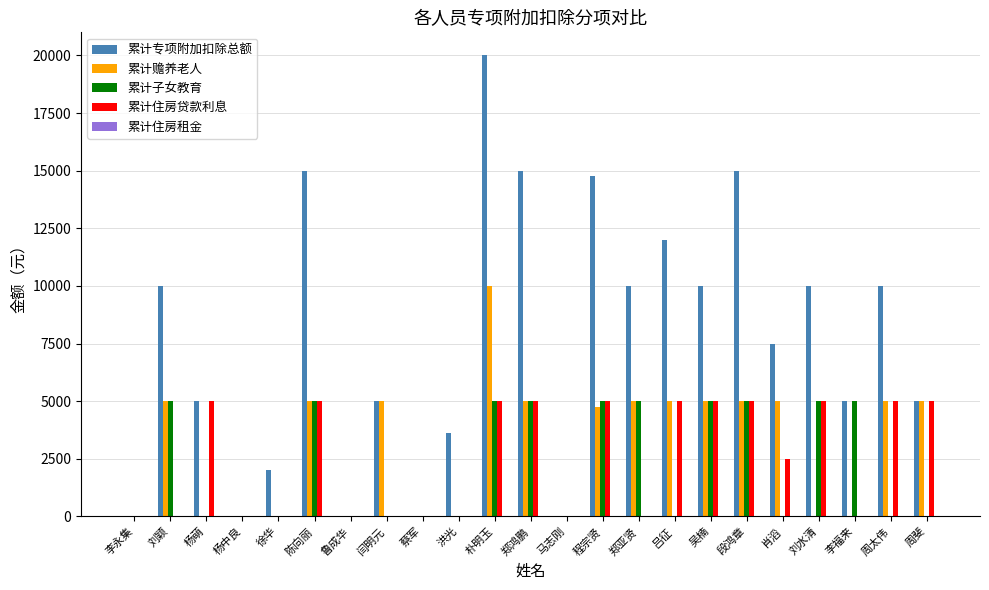

The 累计住房贷款利息 series shows 0 at 杨中良. True or false?

True